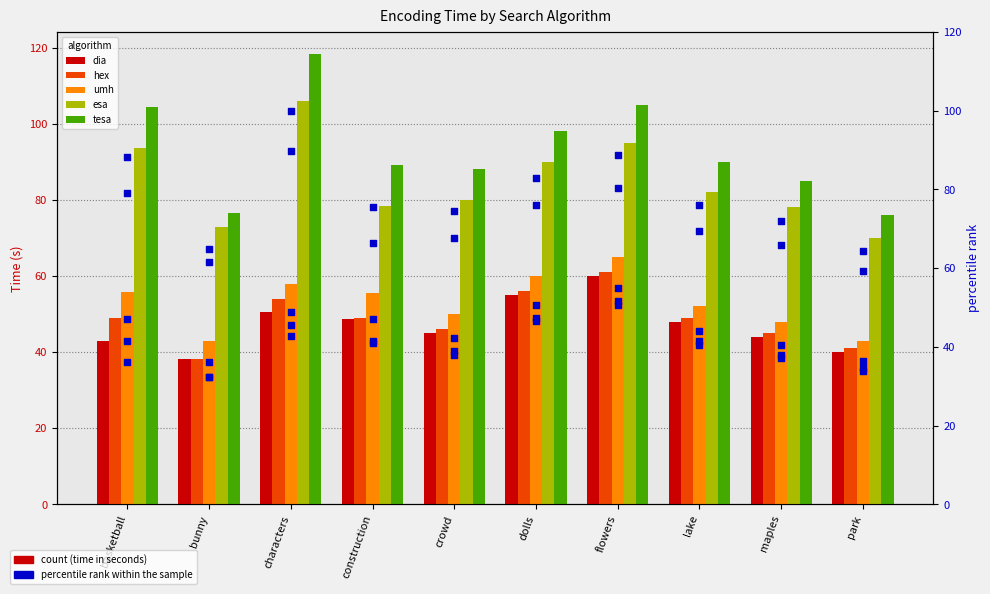

Which series reaches the maximum Y coordinate?

tesa